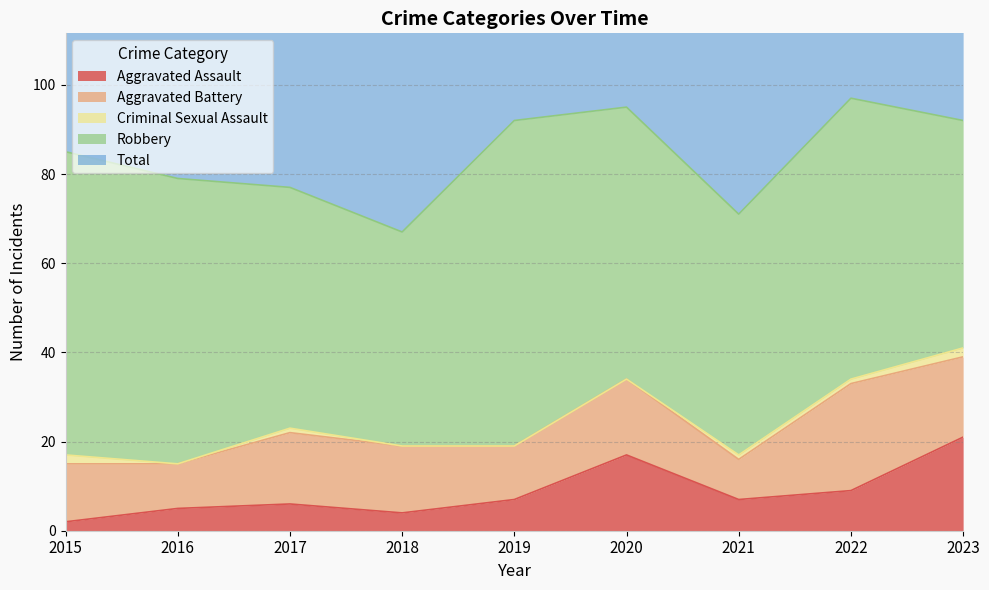

The Aggravated Battery series shows 13 at 2015. True or false?

True